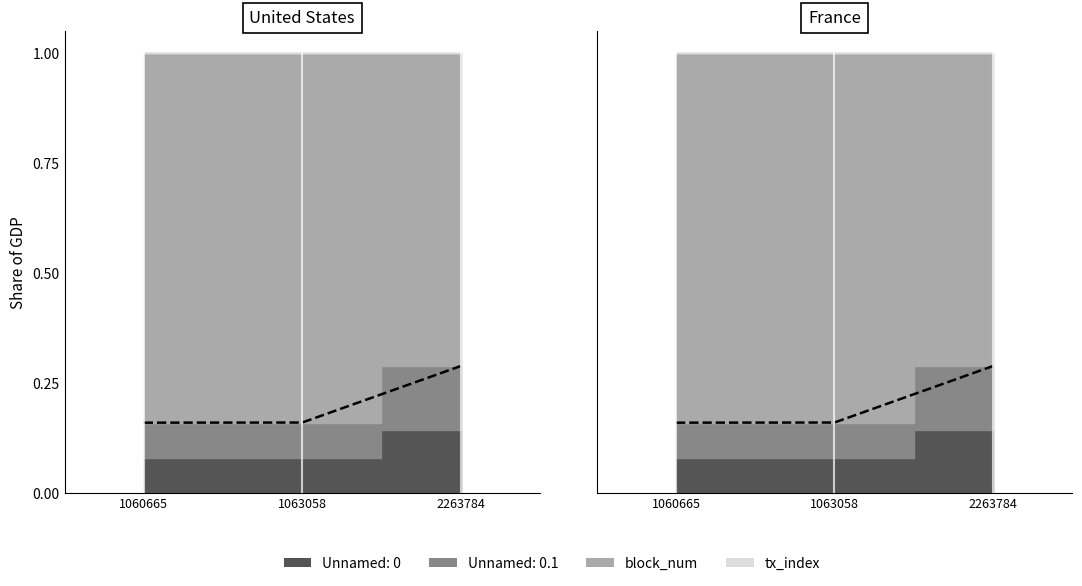

What is the highest value of the Unnamed: 0.1 series?

0.3